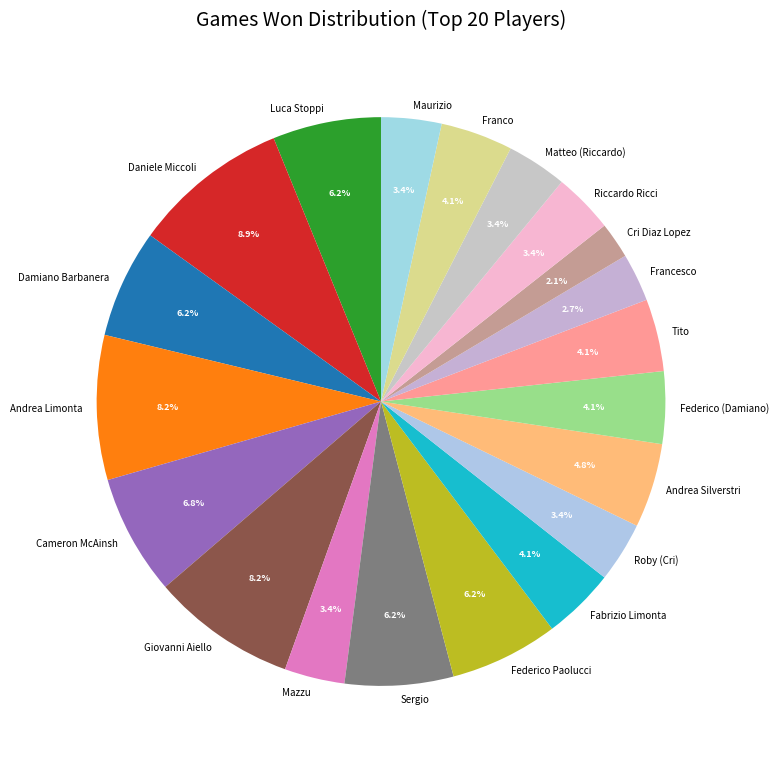

How many segments does this pie chart have?

20